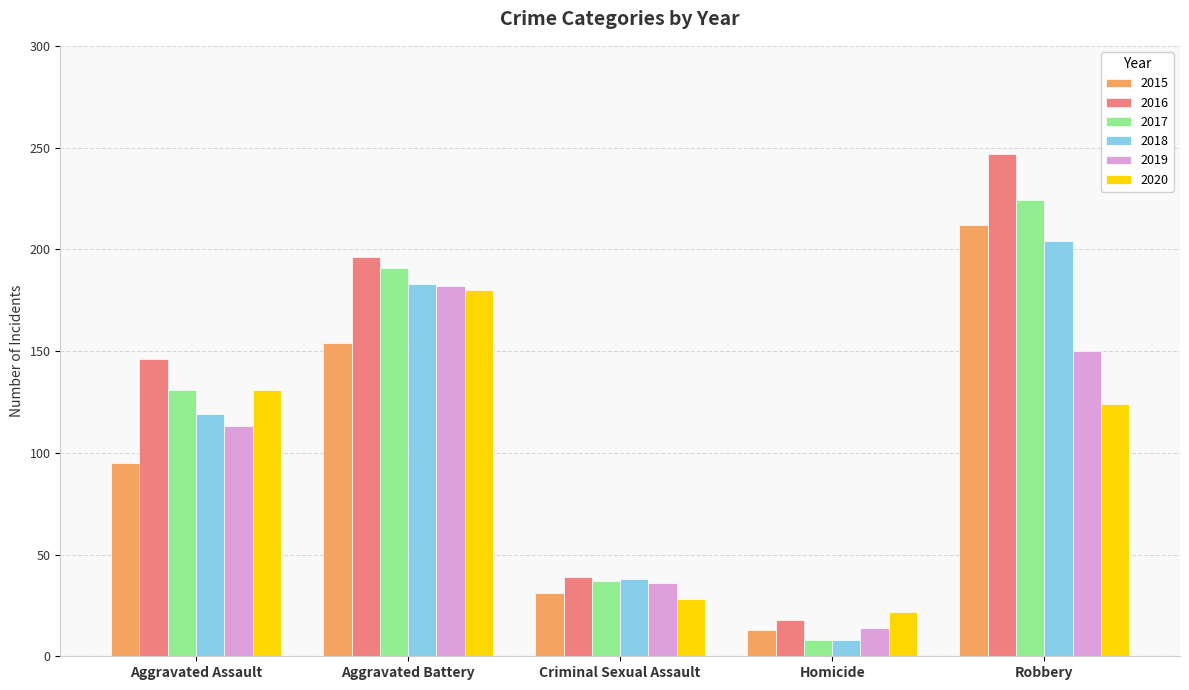

Rank the categories by 2019 value from lowest to highest.

Homicide, Criminal Sexual Assault, Aggravated Assault, Robbery, Aggravated Battery